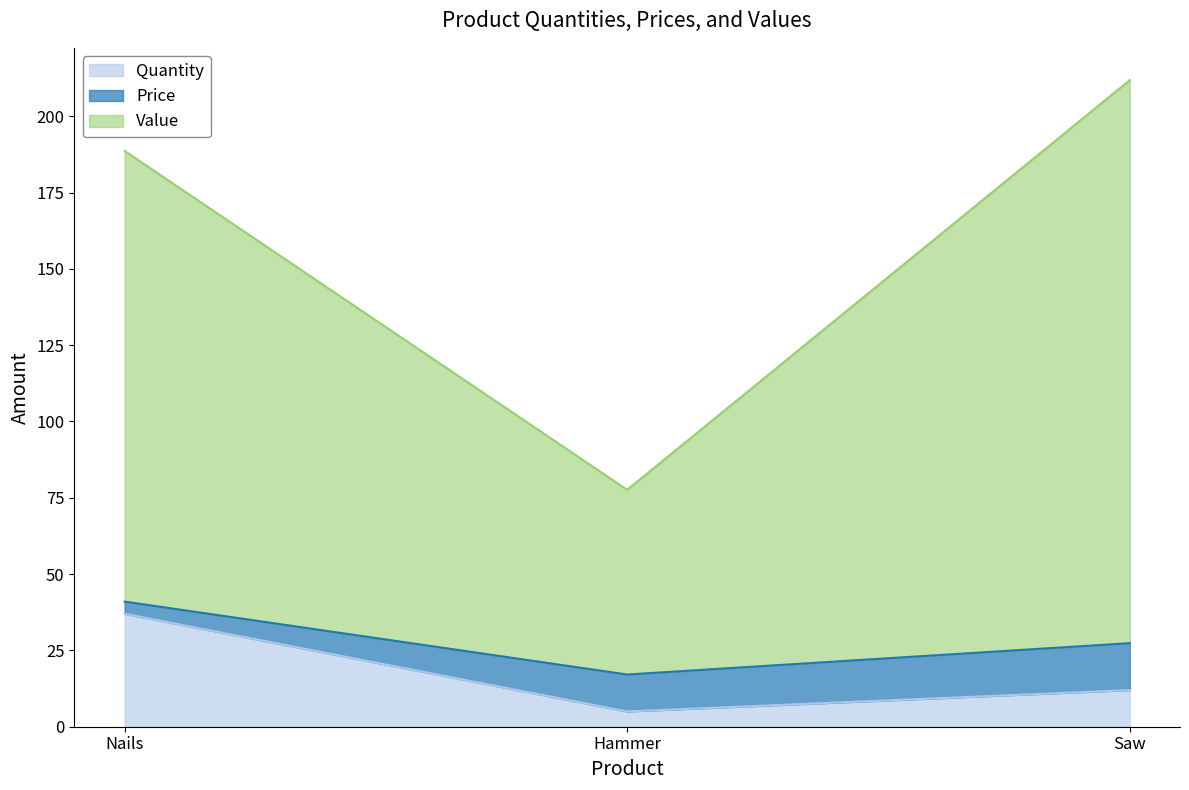

At which label does Quantity reach its peak?

Nails